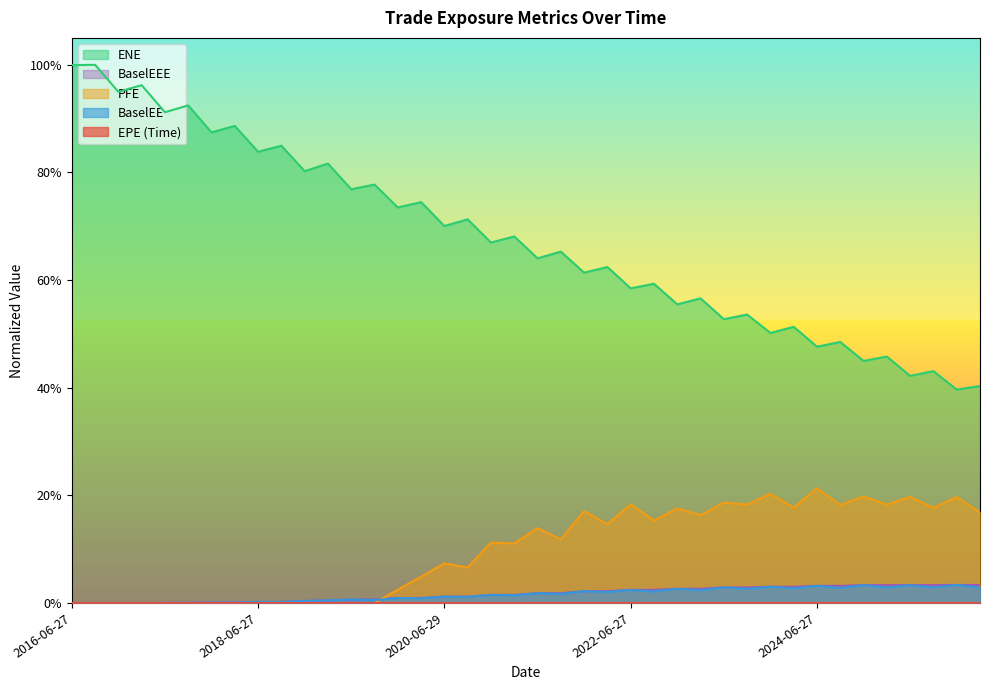

The BaselEEE series shows 0.0 at 2018-03-27. True or false?

True